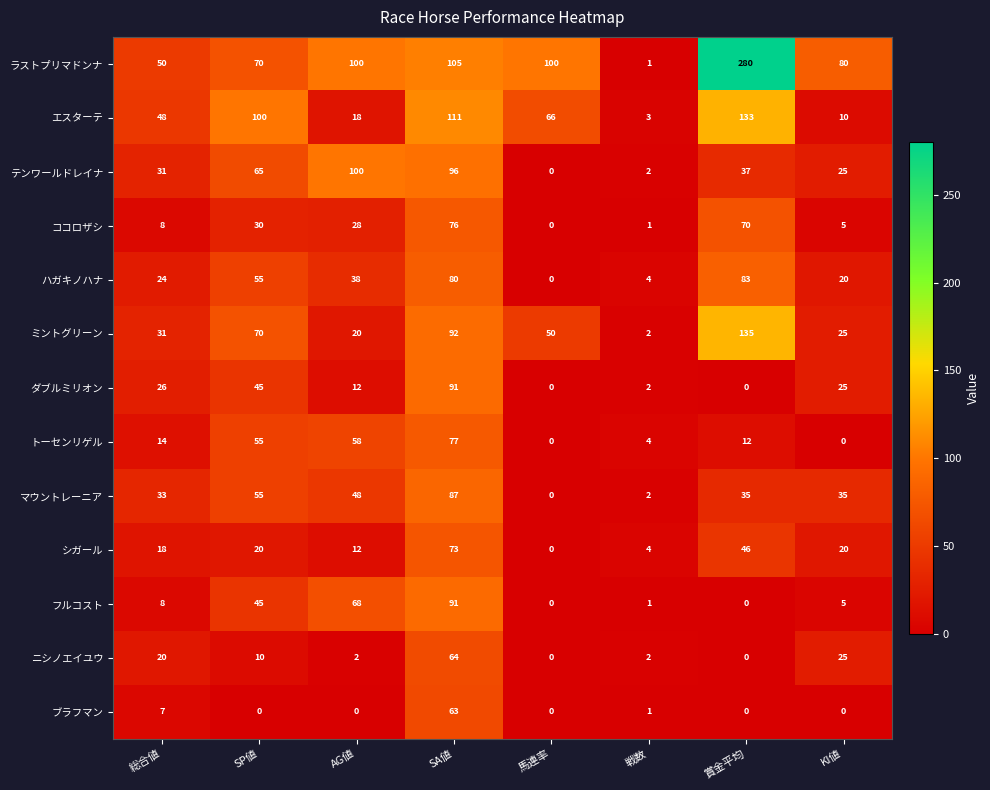

Rank the categories by ミントグリーン value from lowest to highest.

戦数, AG値, KI値, 総合値, 馬連率, SP値, SA値, 賞金平均